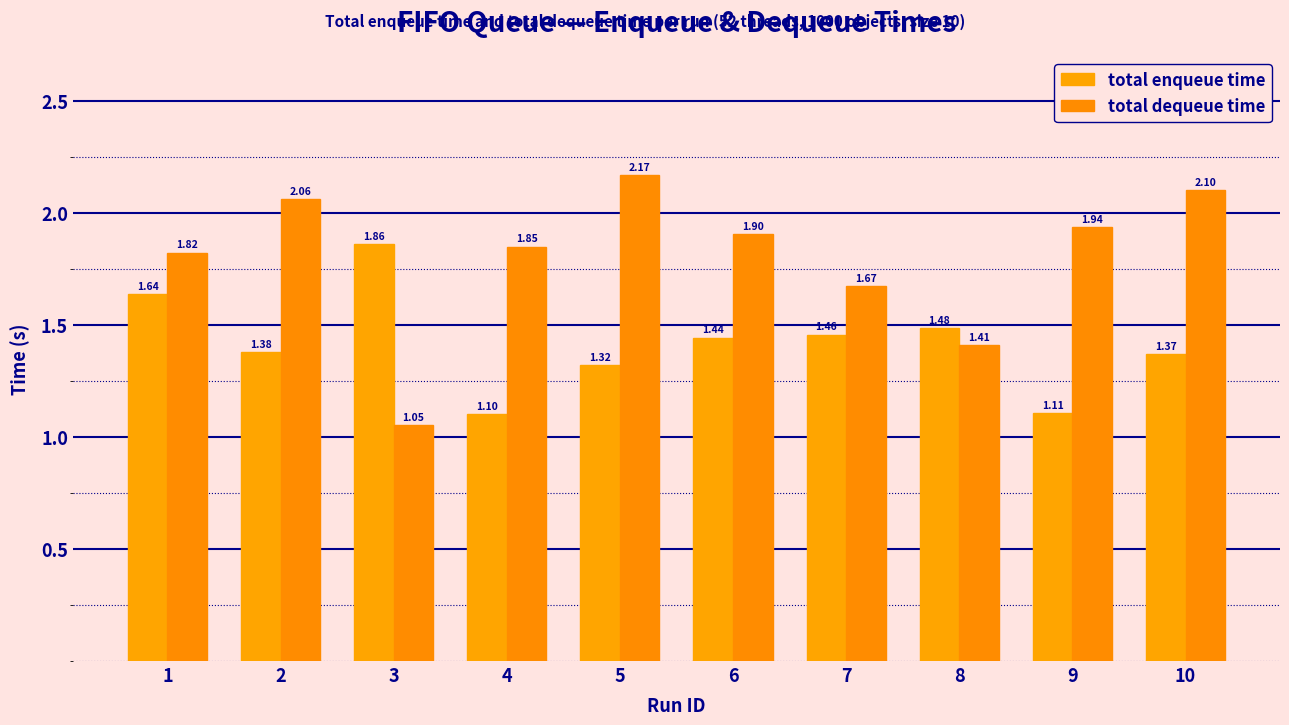

What is the average value of the total enqueue time series?

1.4